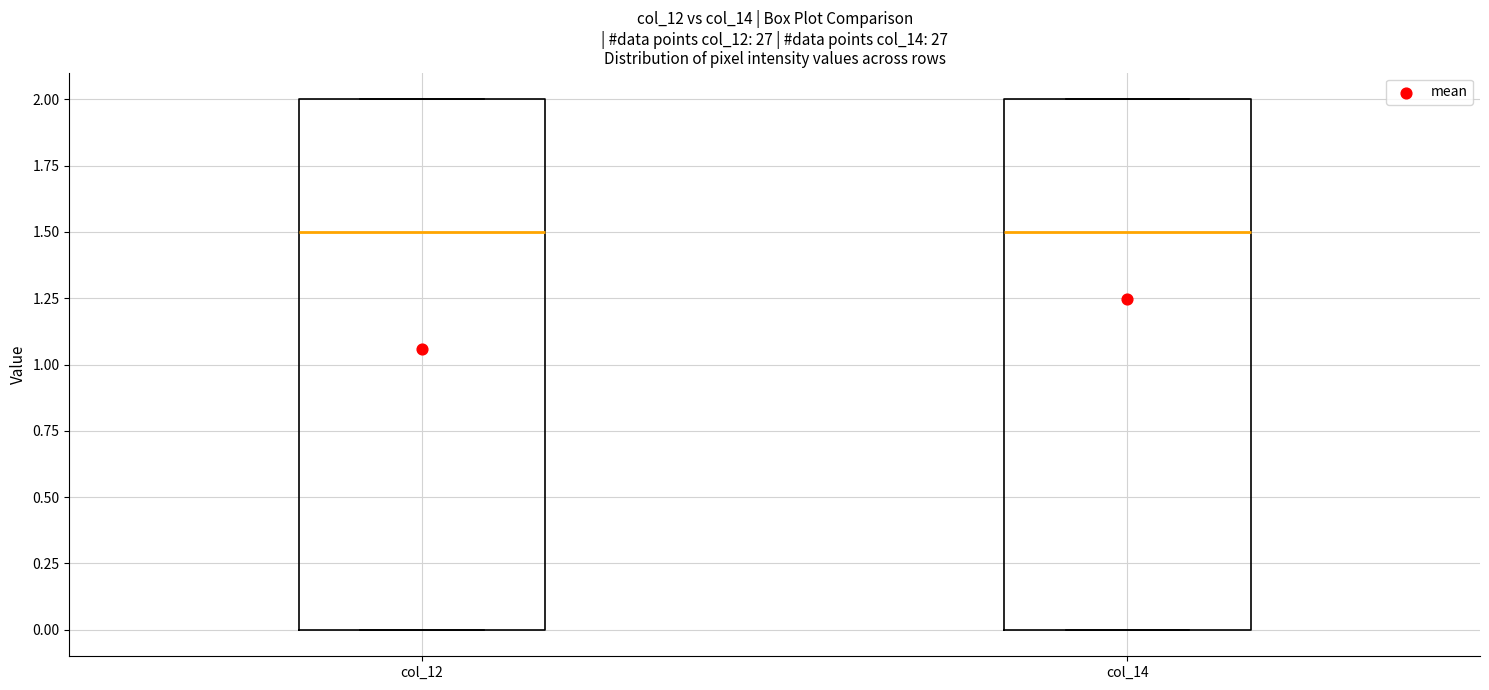

Reading left to right, read every box against the y-axis: the position of its median line, the range the box covers, and the ends of its whiskers. The values are not printed on the chart, so give them approximately, as read against the axis.

col_12: median 1.5, box 0.0 to 2.0, whiskers 0.0 to 2.0
col_14: median 1.5, box 0.0 to 2.0, whiskers 0.0 to 2.0